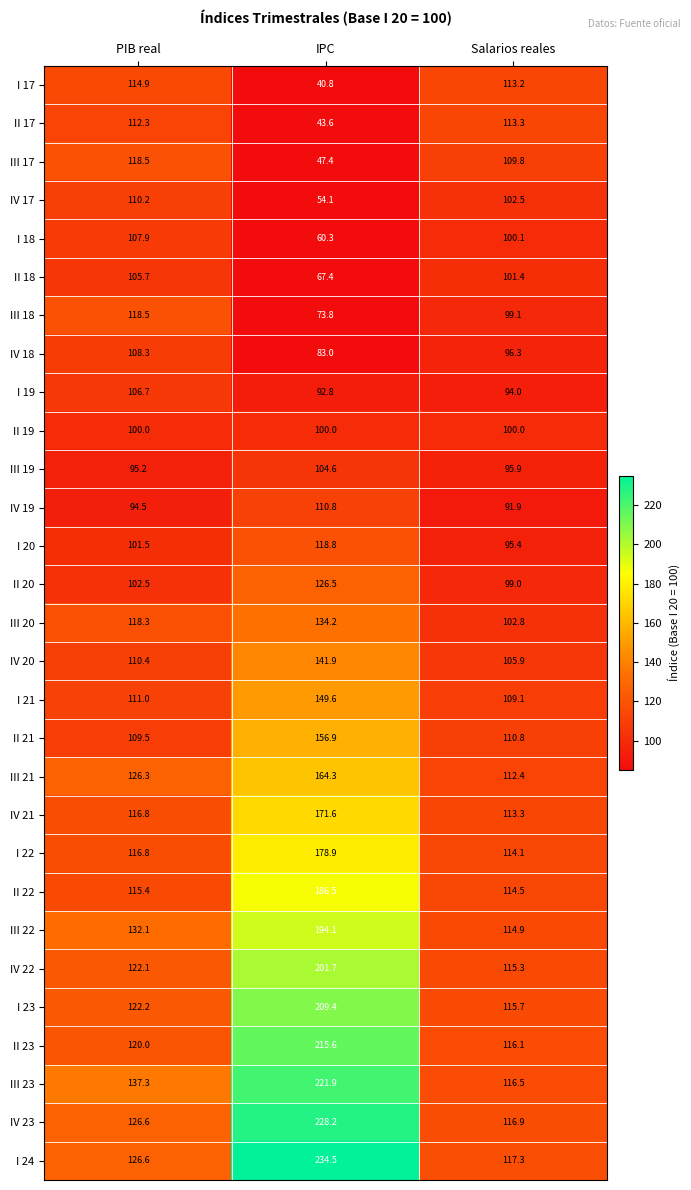

At which category is the sum across all series the highest?

IPC